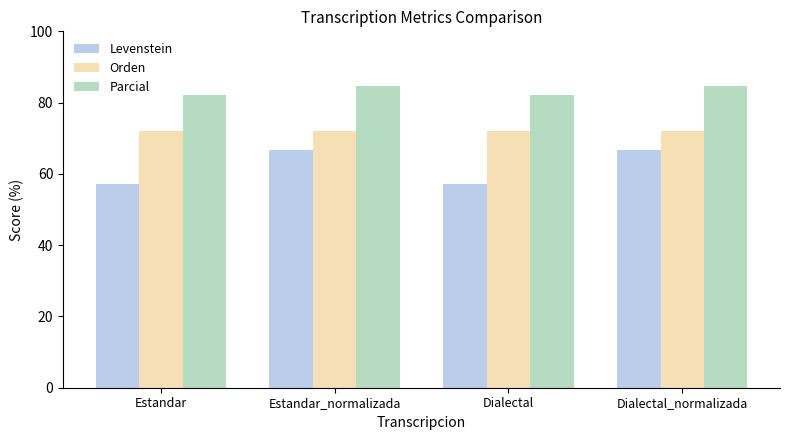

What is the total value across all series at Estandar_normalizada?

223.4